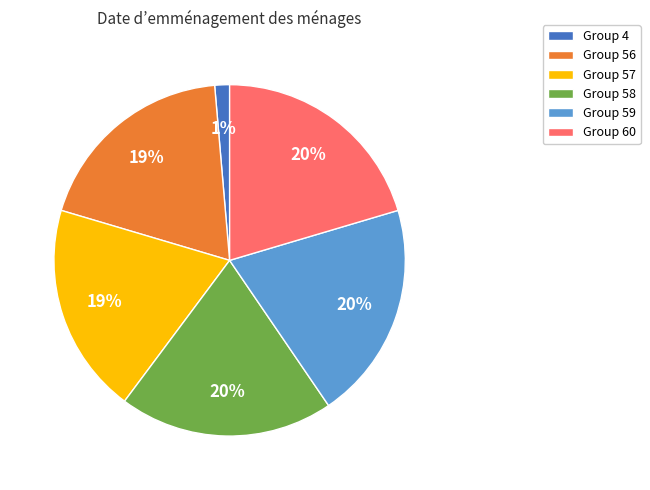

Do Group 59 and Group 58 together represent more than half of the pie?

No